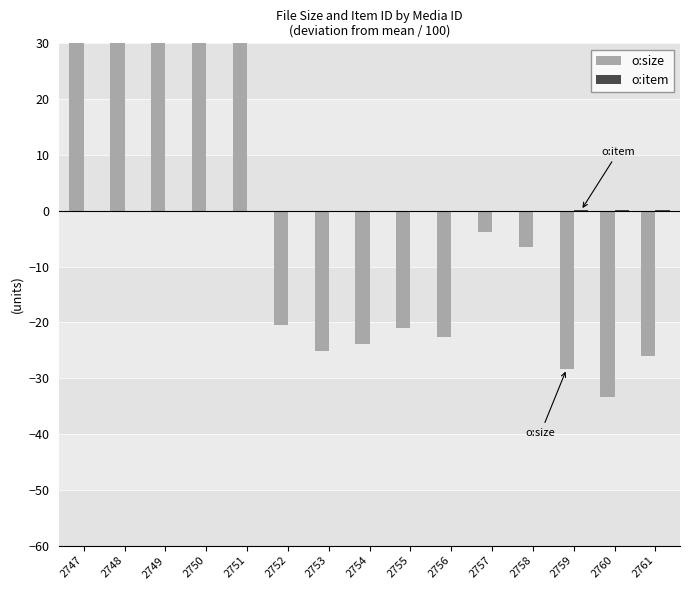

At how many categories does at least one series exceed 51?

1